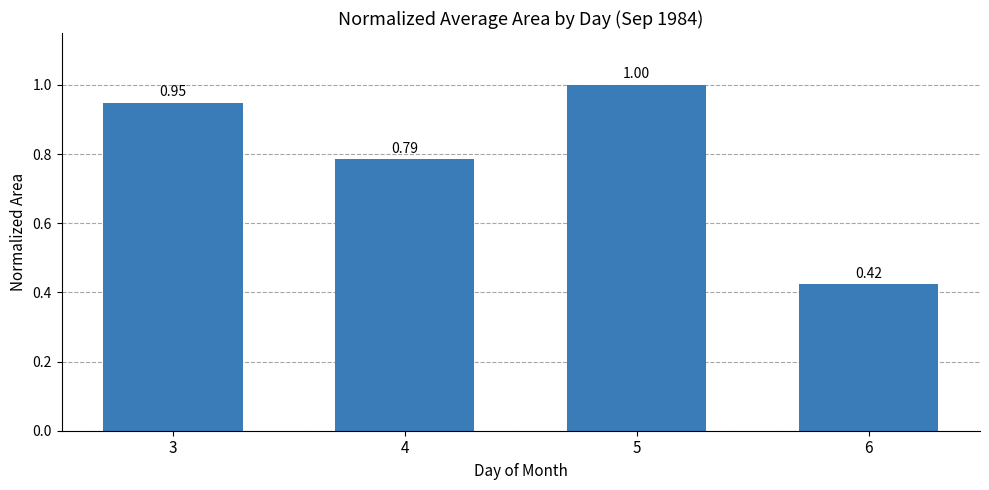

What is the difference between the maximum and second lowest values?

0.2